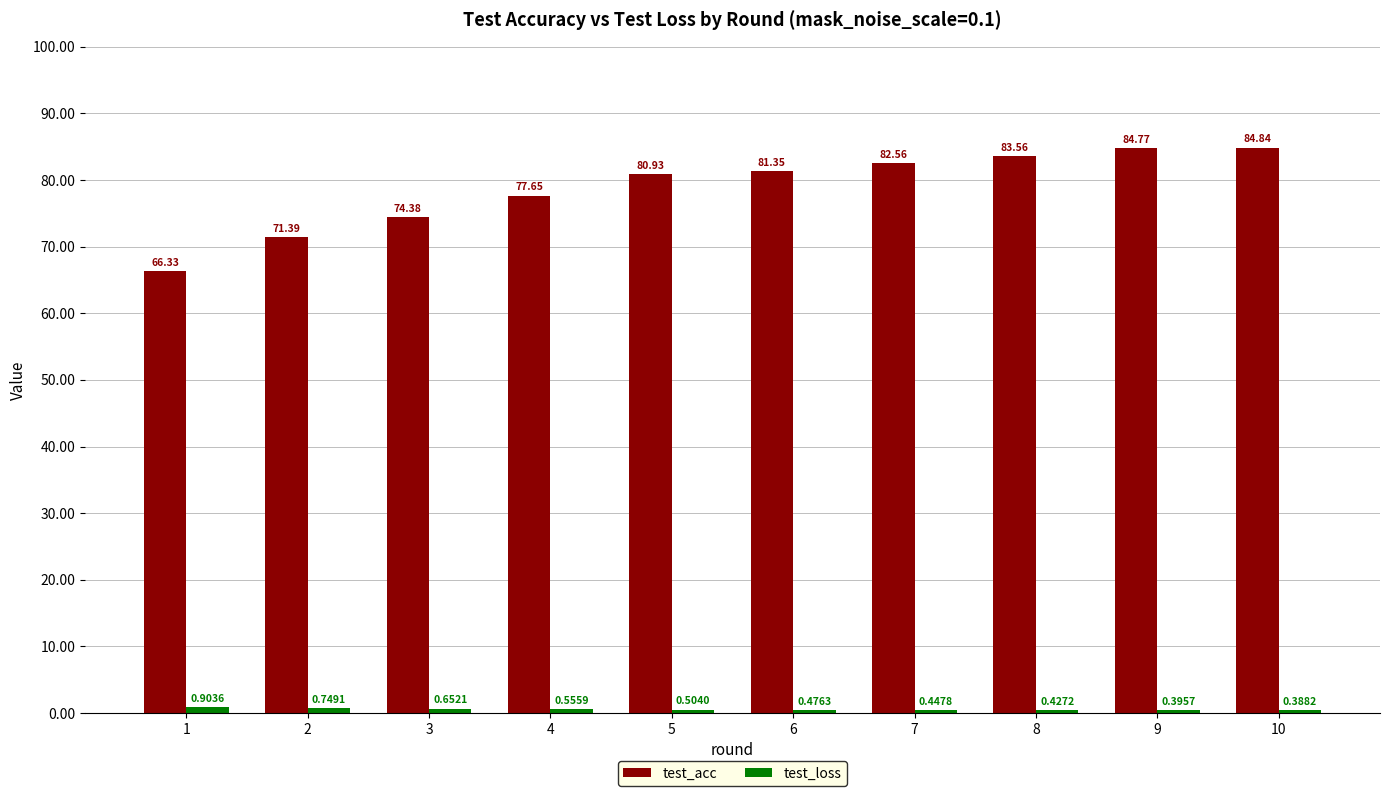

What is the difference between the second highest and minimum values in the test_acc series?

18.4